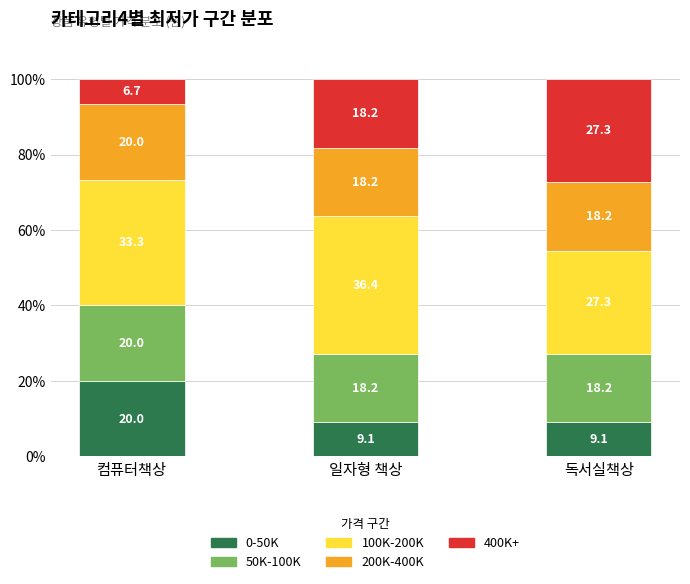

What is the total value across all series at 컴퓨터책상?

100.0